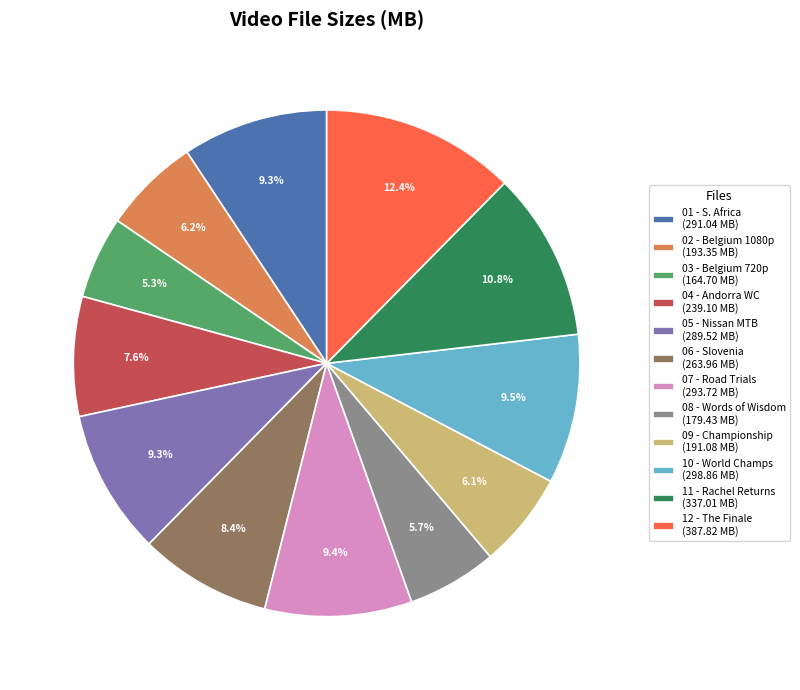

Approximately how many times larger is the value at 08 - Words of Wisdom (179.43 MB) compared to 09 - Championship (191.08 MB)?

0.9